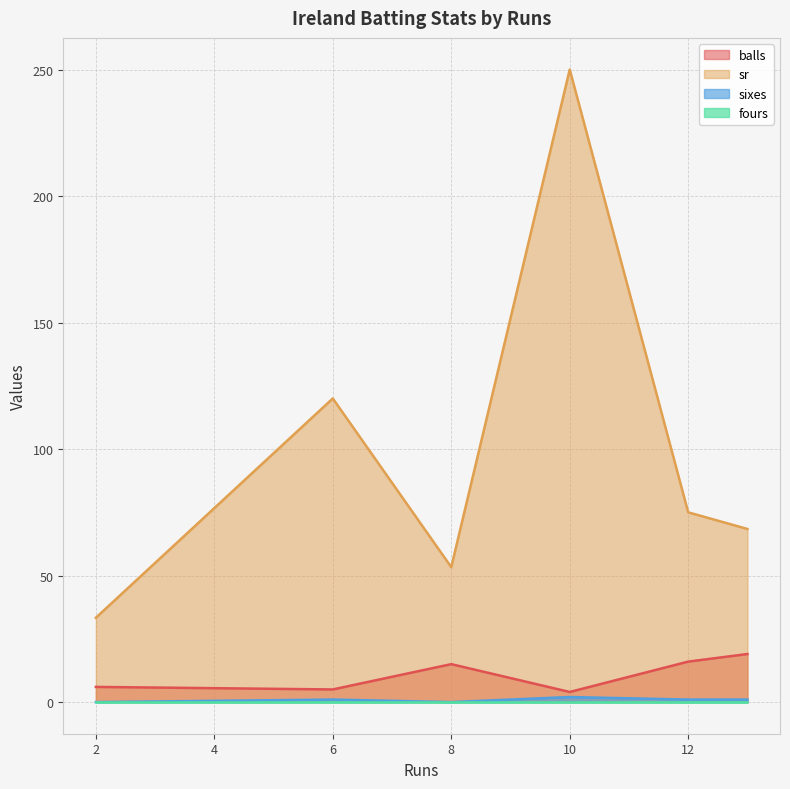

At which category does sixes reach its first local valley?

8